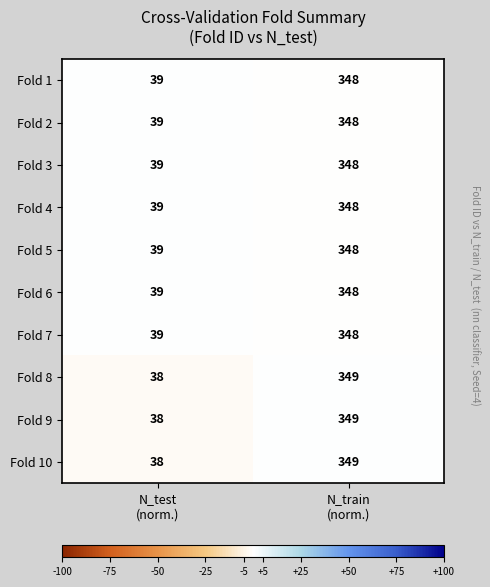

What is the greatest value displayed?

349